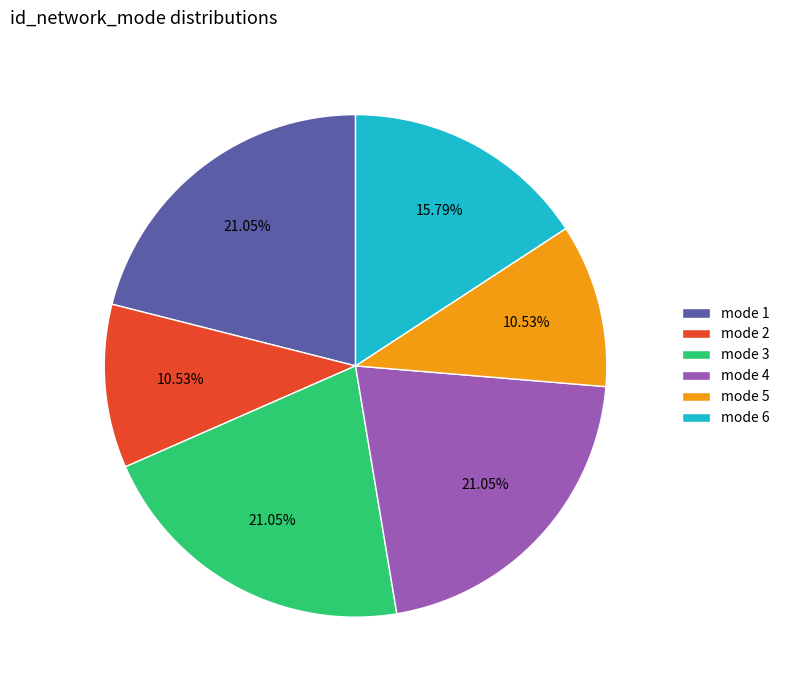

Is there a majority slice in this chart?

No